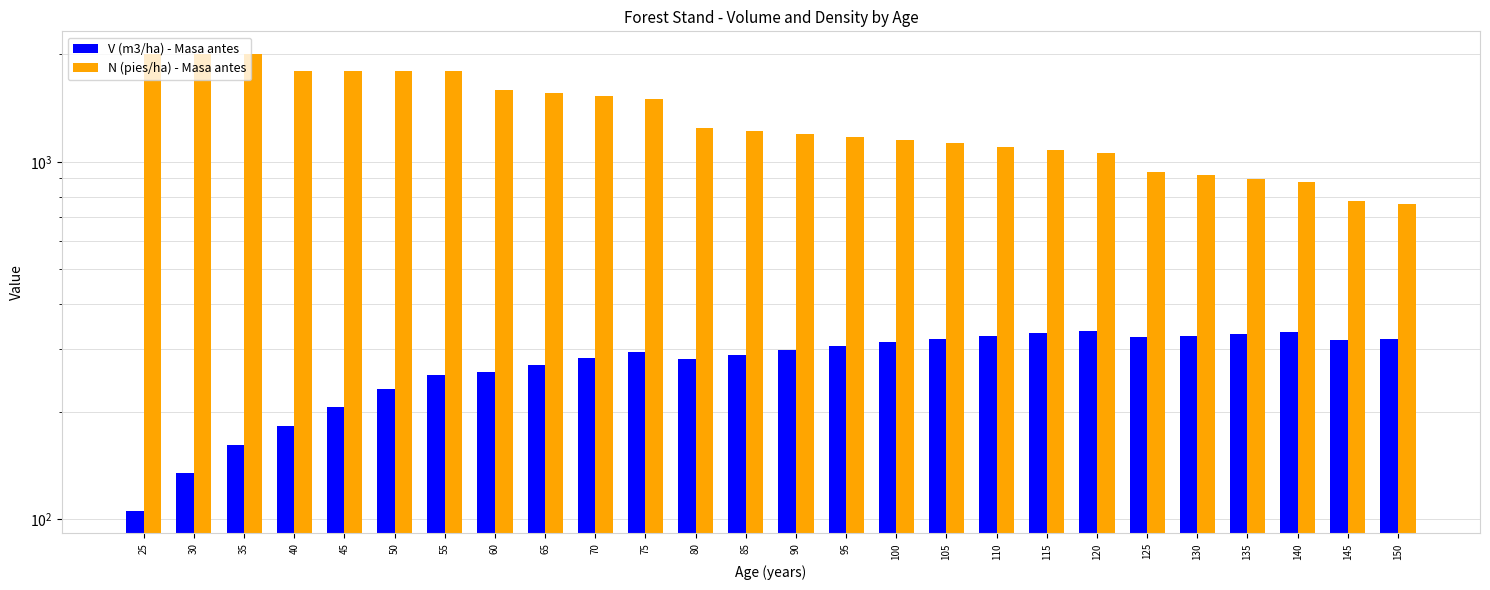

At how many categories does at least one series exceed 416?

26